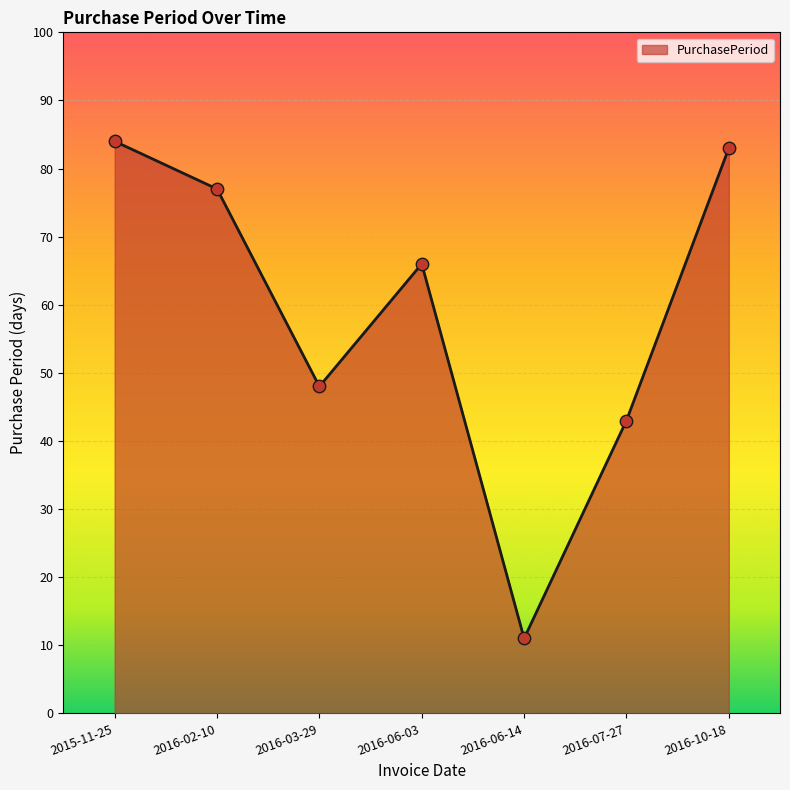

What is the change in value from 2015-11-25 to 2016-07-27?

-41